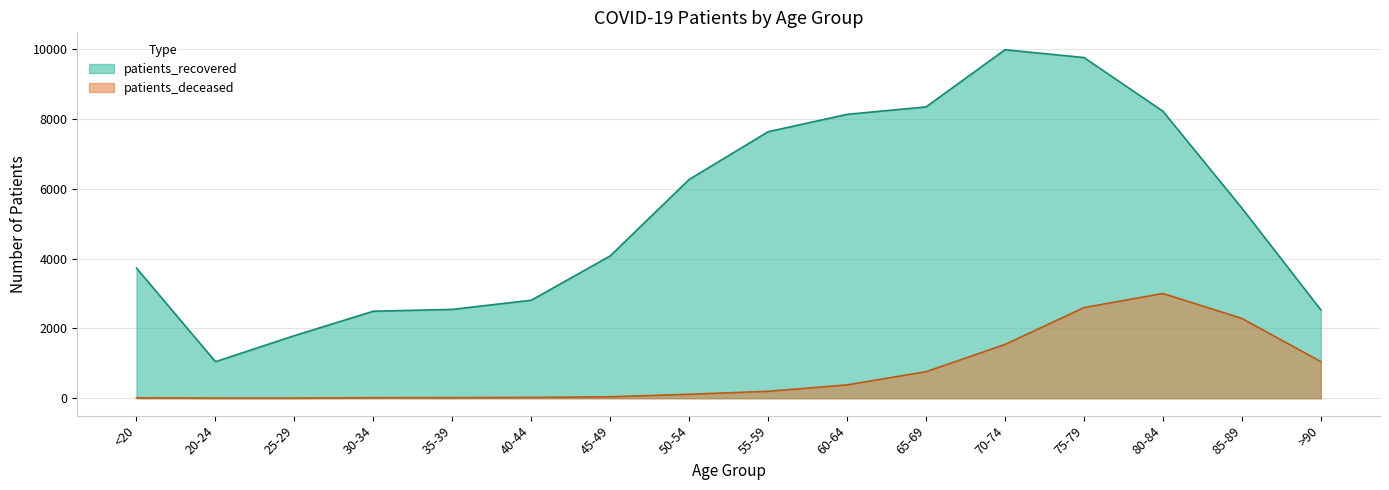

What is the label of the 1st point from the right?

>90